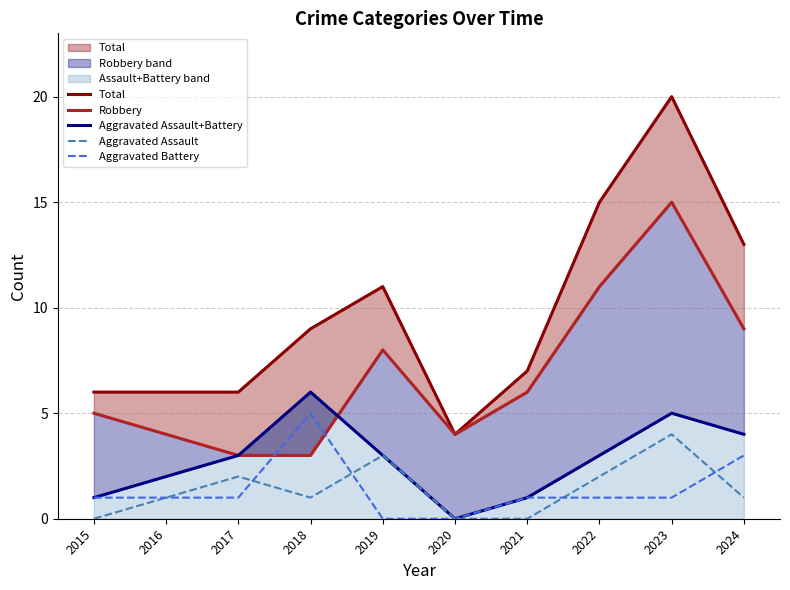

True or false: Total and Aggravated Assault+Battery intersect in this chart.

False